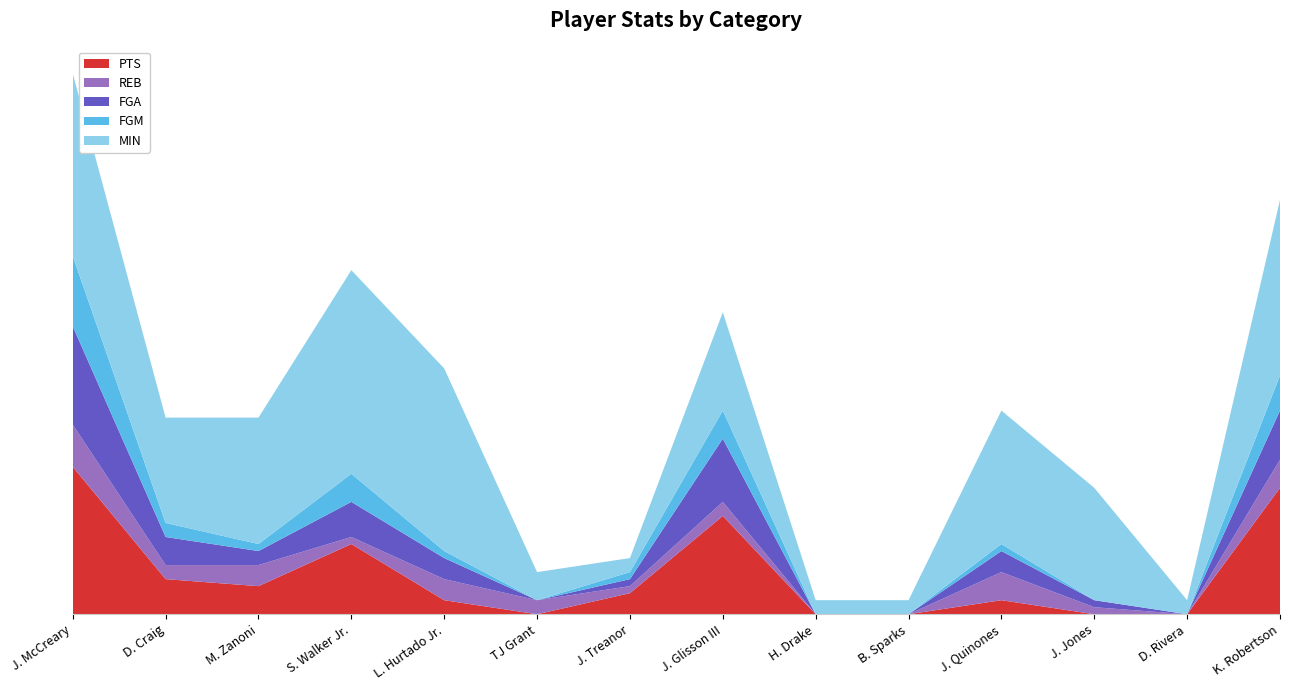

Reading left to right, extract all data points from this chart.

PTS: J. McCreary=21	D. Craig=5	M. Zanoni=4	S. Walker Jr.=10	L. Hurtado Jr.=2	TJ Grant=0	J. Treanor=3	J. Glisson III=14	H. Drake=0	B. Sparks=0	J. Quinones=2	J. Jones=0	D. Rivera=0	K. Robertson=18
REB: J. McCreary=6	D. Craig=2	M. Zanoni=3	S. Walker Jr.=1	L. Hurtado Jr.=3	TJ Grant=2	J. Treanor=1	J. Glisson III=2	H. Drake=0	B. Sparks=0	J. Quinones=4	J. Jones=1	D. Rivera=0	K. Robertson=4
FGA: J. McCreary=14	D. Craig=4	M. Zanoni=2	S. Walker Jr.=5	L. Hurtado Jr.=3	TJ Grant=0	J. Treanor=1	J. Glisson III=9	H. Drake=0	B. Sparks=0	J. Quinones=3	J. Jones=1	D. Rivera=0	K. Robertson=7
FGM: J. McCreary=10	D. Craig=2	M. Zanoni=1	S. Walker Jr.=4	L. Hurtado Jr.=1	TJ Grant=0	J. Treanor=1	J. Glisson III=4	H. Drake=0	B. Sparks=0	J. Quinones=1	J. Jones=0	D. Rivera=0	K. Robertson=5
MIN: J. McCreary=26	D. Craig=15	M. Zanoni=18	S. Walker Jr.=29	L. Hurtado Jr.=26	TJ Grant=4	J. Treanor=2	J. Glisson III=14	H. Drake=2	B. Sparks=2	J. Quinones=19	J. Jones=16	D. Rivera=2	K. Robertson=25